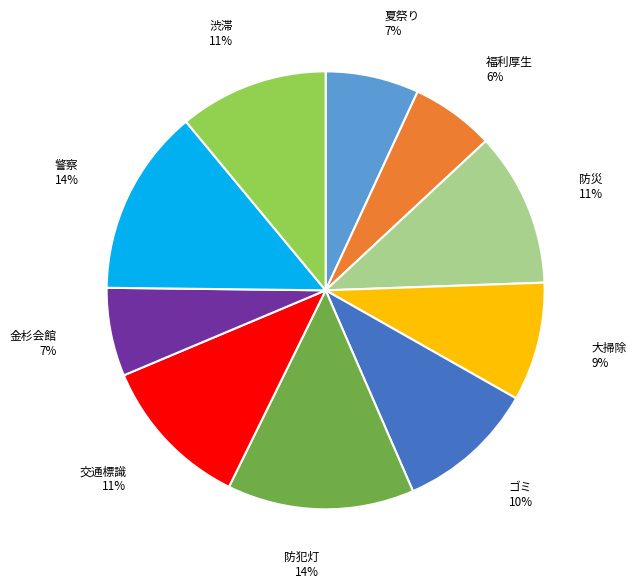

Is the sum of 警察 and 防犯灯 greater than half?

No